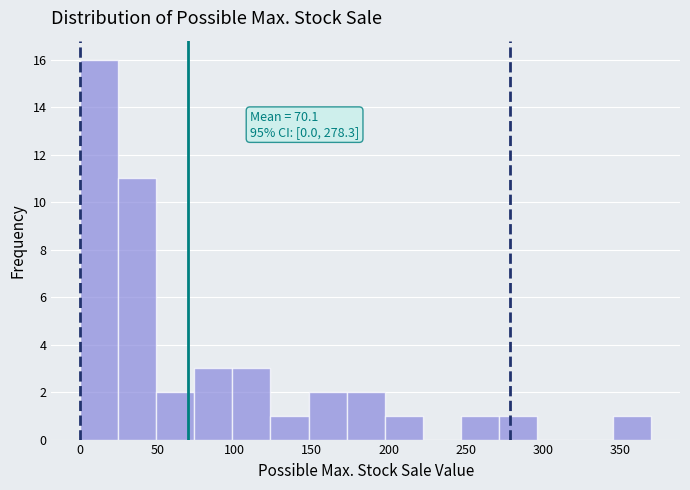

Over which range of the x-axis is the bar tallest?

0 to 25